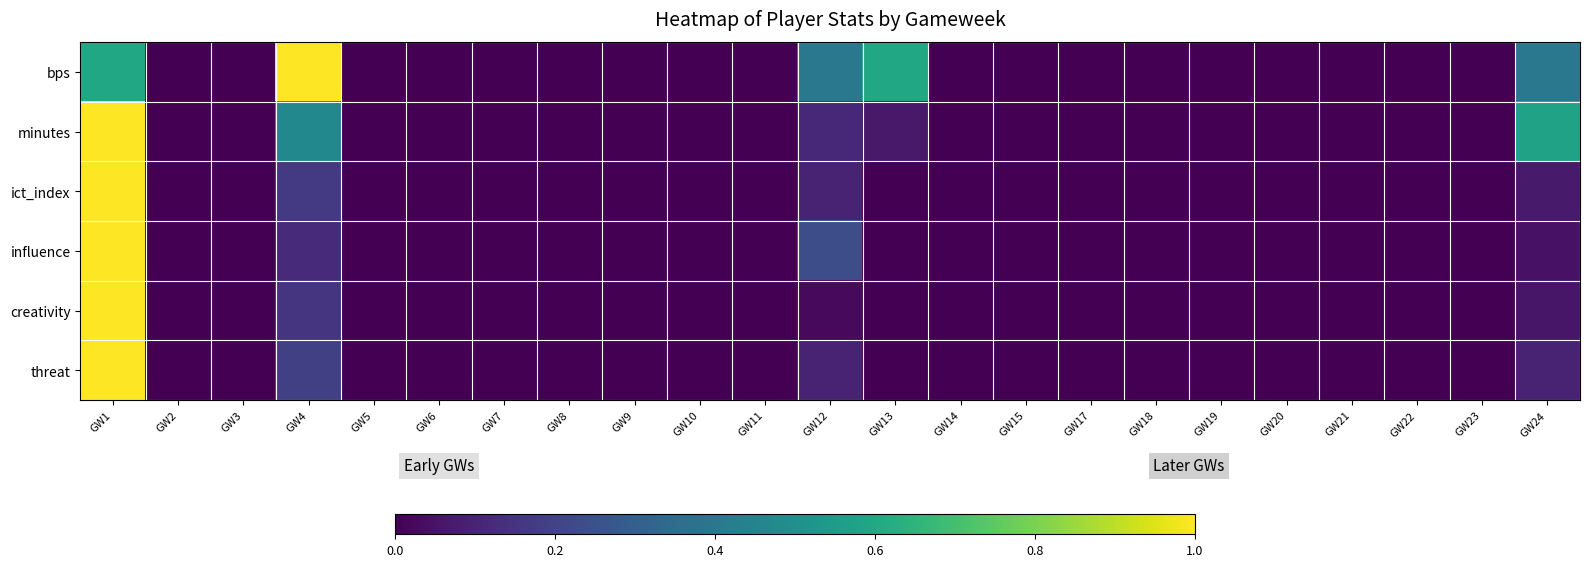

Reading right to left, extract all data points from this chart.

row_0: 0.4	0.0	0.0	0.0	0.0	0.0	0.0	0.0	0.0	0.0	0.6	0.4	0.0	0.0	0.0	0.0	0.0	0.0	0.0	1.0	0.0	0.0	0.6
row_1: 0.6	0.0	0.0	0.0	0.0	0.0	0.0	0.0	0.0	0.0	0.1	0.1	0.0	0.0	0.0	0.0	0.0	0.0	0.0	0.5	0.0	0.0	1.0
row_2: 0.1	0.0	0.0	0.0	0.0	0.0	0.0	0.0	0.0	0.0	0.0	0.1	0.0	0.0	0.0	0.0	0.0	0.0	0.0	0.2	0.0	0.0	1.0
row_3: 0.0	0.0	0.0	0.0	0.0	0.0	0.0	0.0	0.0	0.0	0.0	0.2	0.0	0.0	0.0	0.0	0.0	0.0	0.0	0.1	0.0	0.0	1.0
row_4: 0.1	0.0	0.0	0.0	0.0	0.0	0.0	0.0	0.0	0.0	0.0	0.0	0.0	0.0	0.0	0.0	0.0	0.0	0.0	0.2	0.0	0.0	1.0
row_5: 0.1	0.0	0.0	0.0	0.0	0.0	0.0	0.0	0.0	0.0	0.0	0.1	0.0	0.0	0.0	0.0	0.0	0.0	0.0	0.2	0.0	0.0	1.0